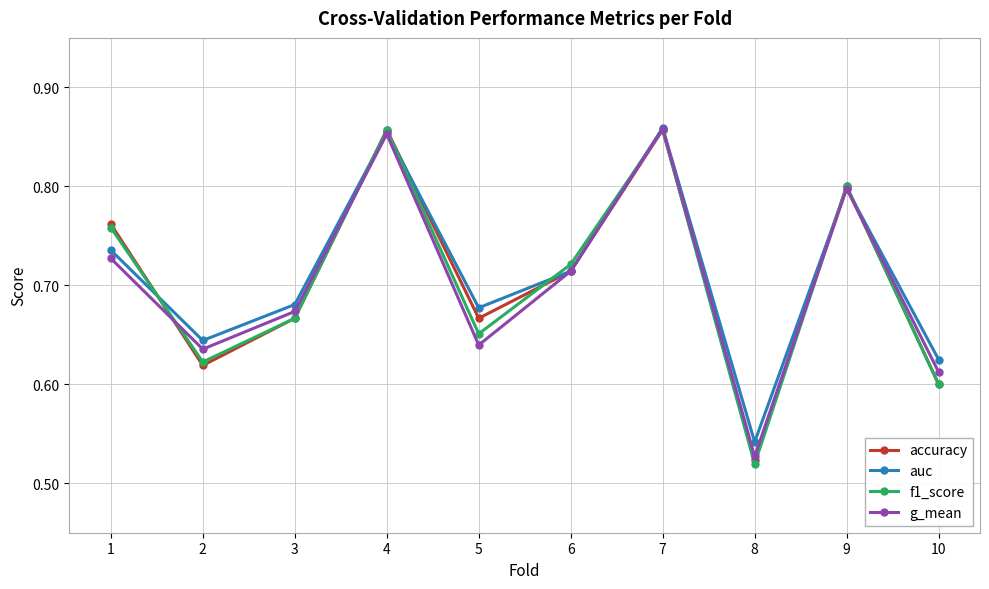

Which series changed the most between 7 and 8?

f1_score